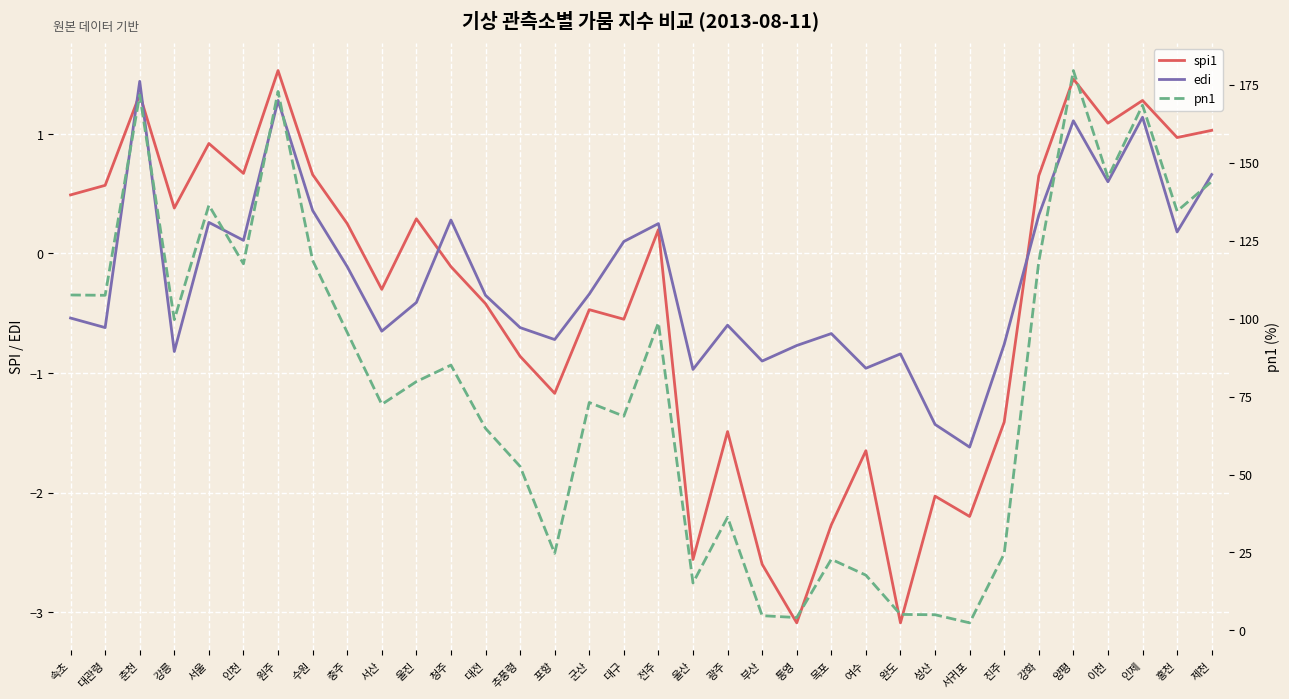

How many values in spi1 are below zero?

17